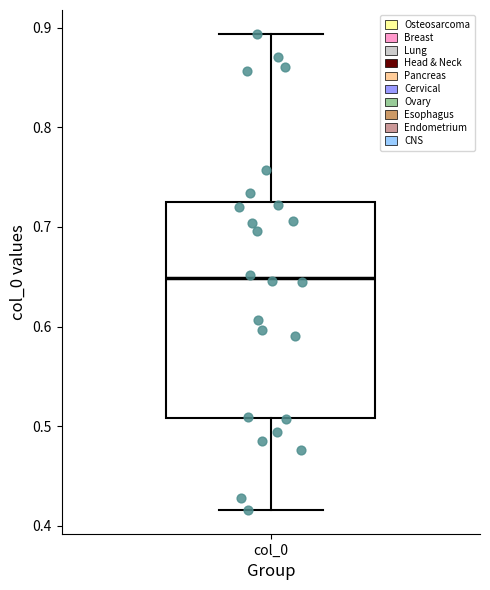

Read this box plot against the y-axis: the position of the median line, the range covered by the box, and the ends of both whiskers. The values are not printed on the chart, so give them approximately, as read against the axis.

median 0.65, box 0.51 to 0.73, whiskers 0.42 to 0.89